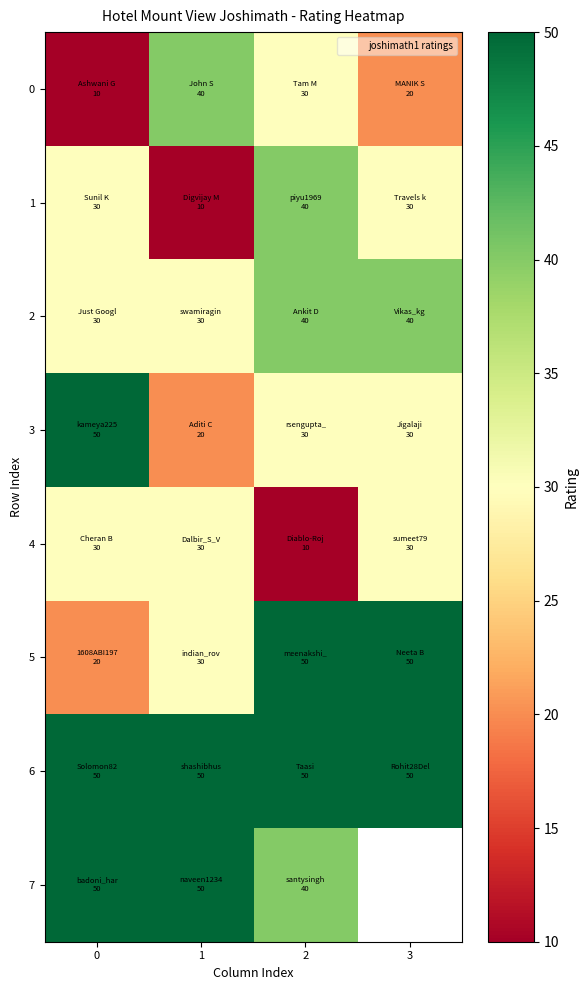

True or false: 6 has a value of 50.0 at 0.

True